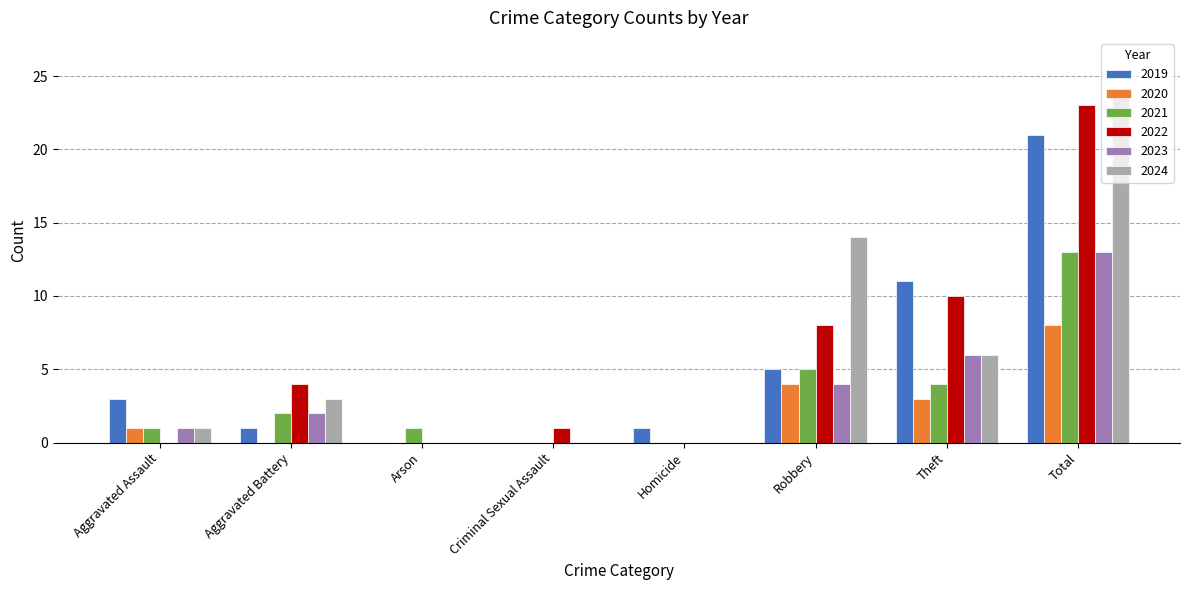

What is the sum of the 2019 values at Aggravated Assault and Total?

24